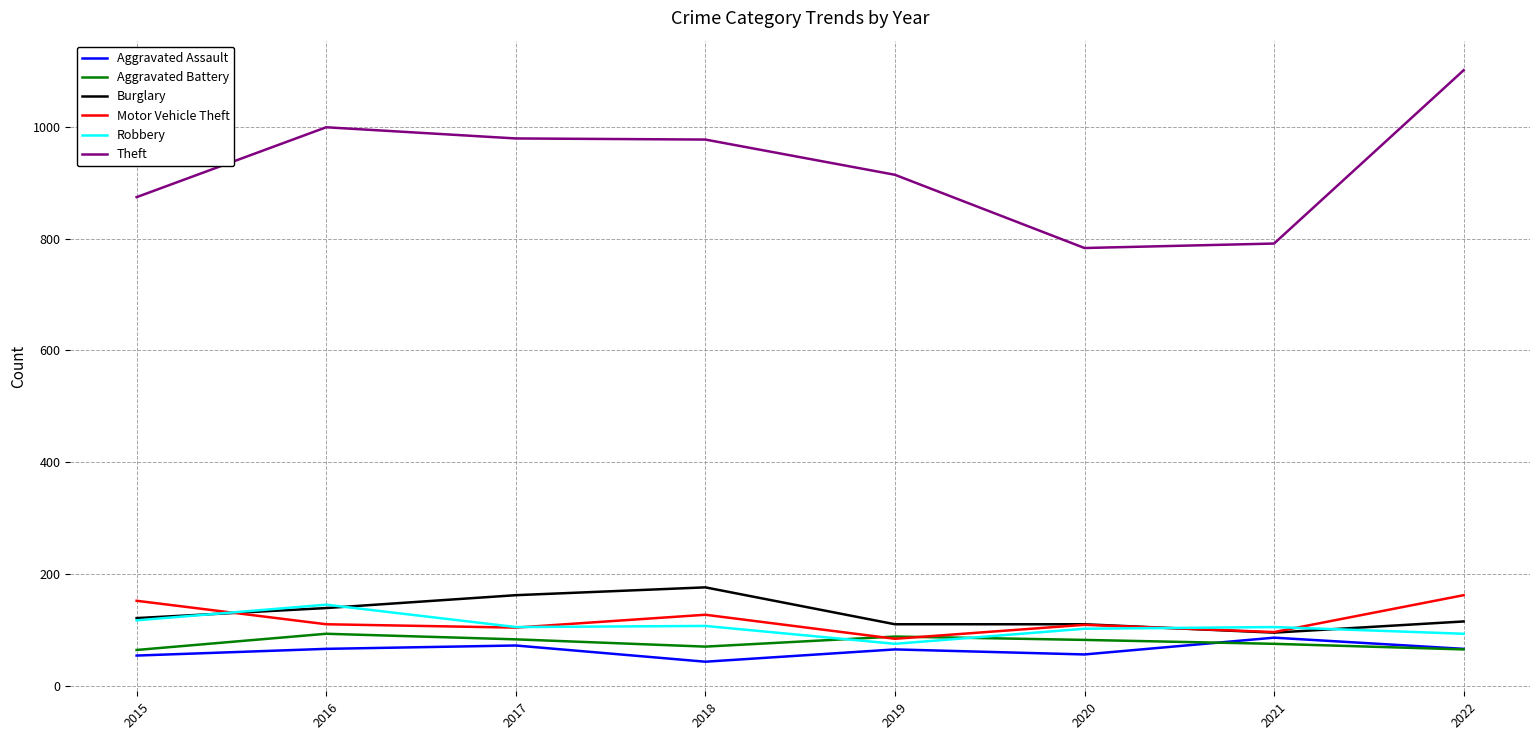

Which series has the largest range (max minus min)?

Theft